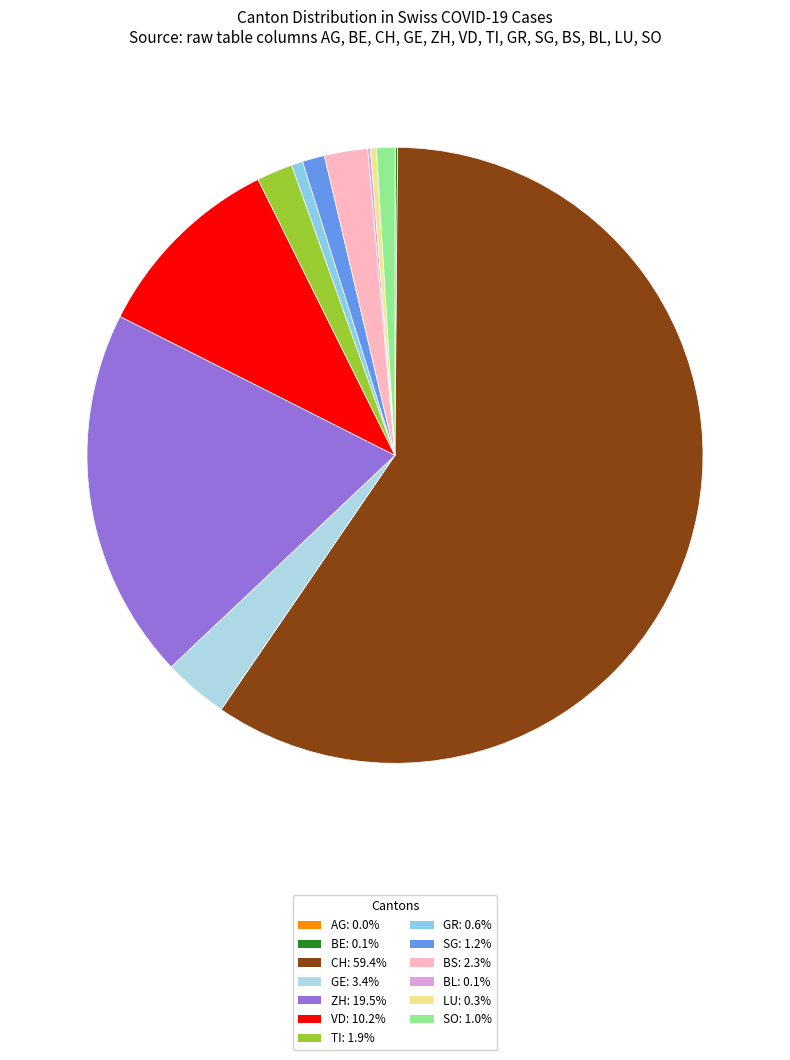

Which has a higher value, VD or SO?

VD